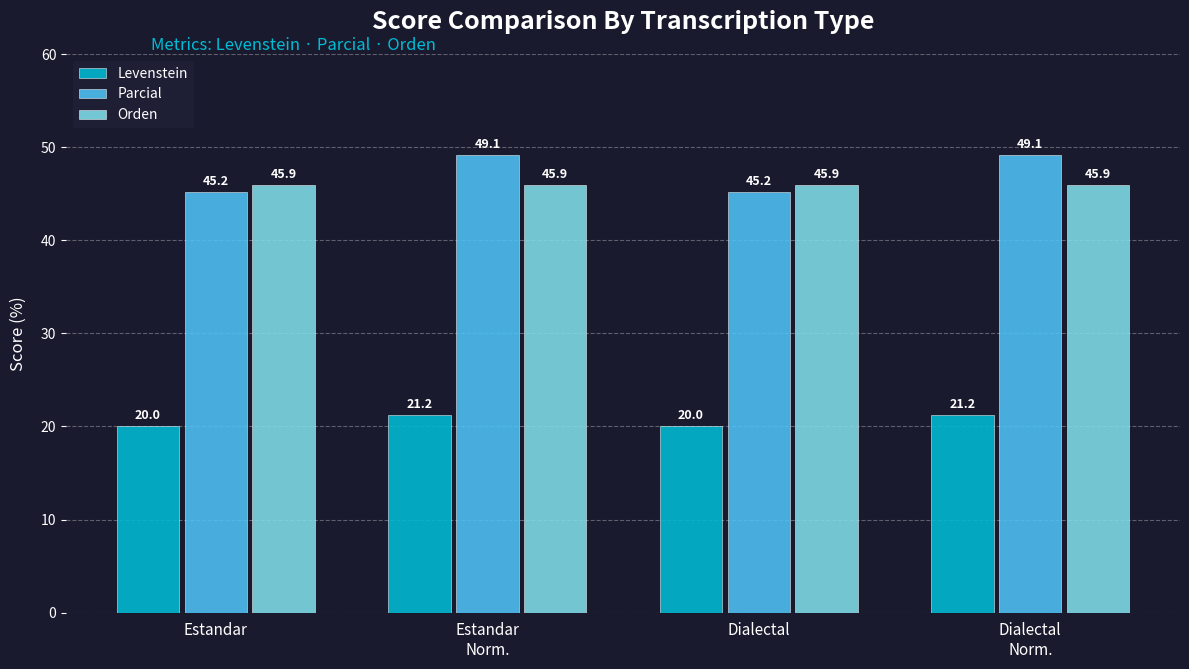

Rank the series at Estandar
Norm. from highest to lowest value.

Parcial, Orden, Levenstein